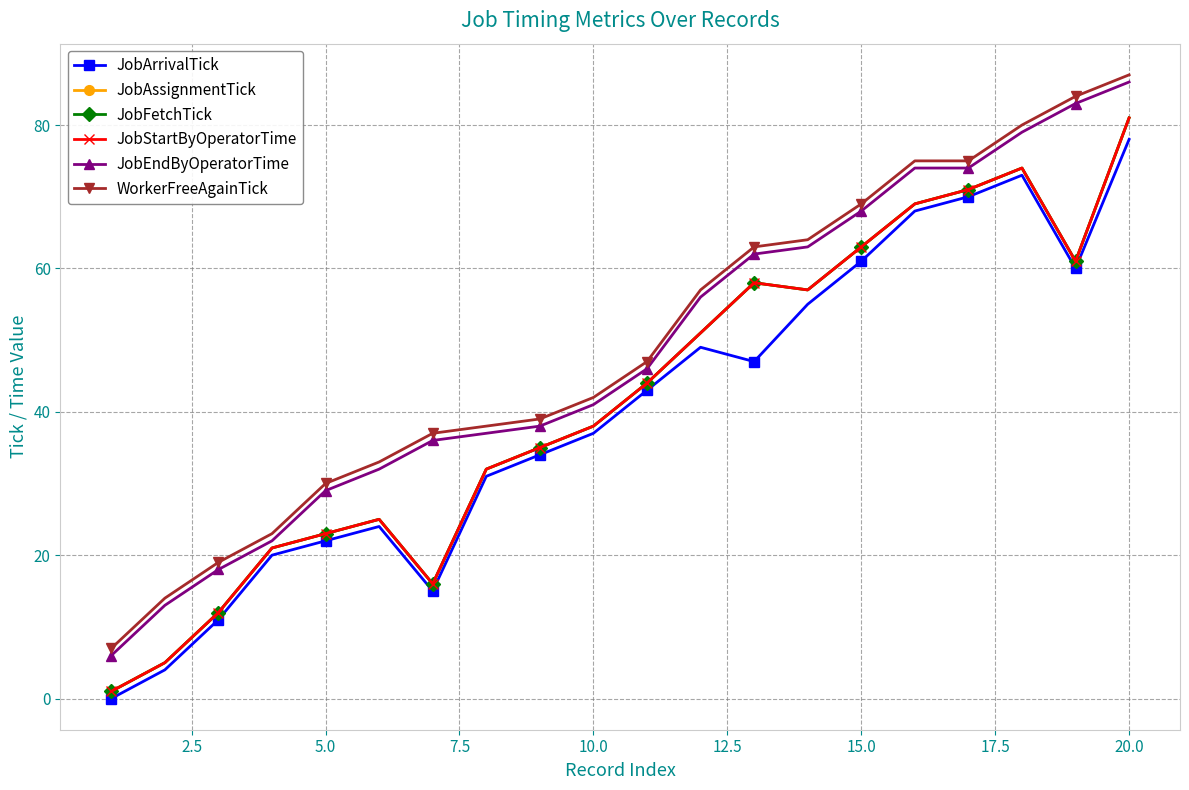

Which series has the largest total across all categories?

WorkerFreeAgainTick